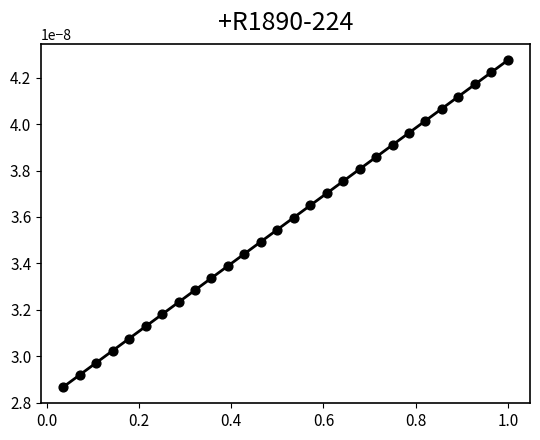

What is the range of X values (max minus min)?

1.0